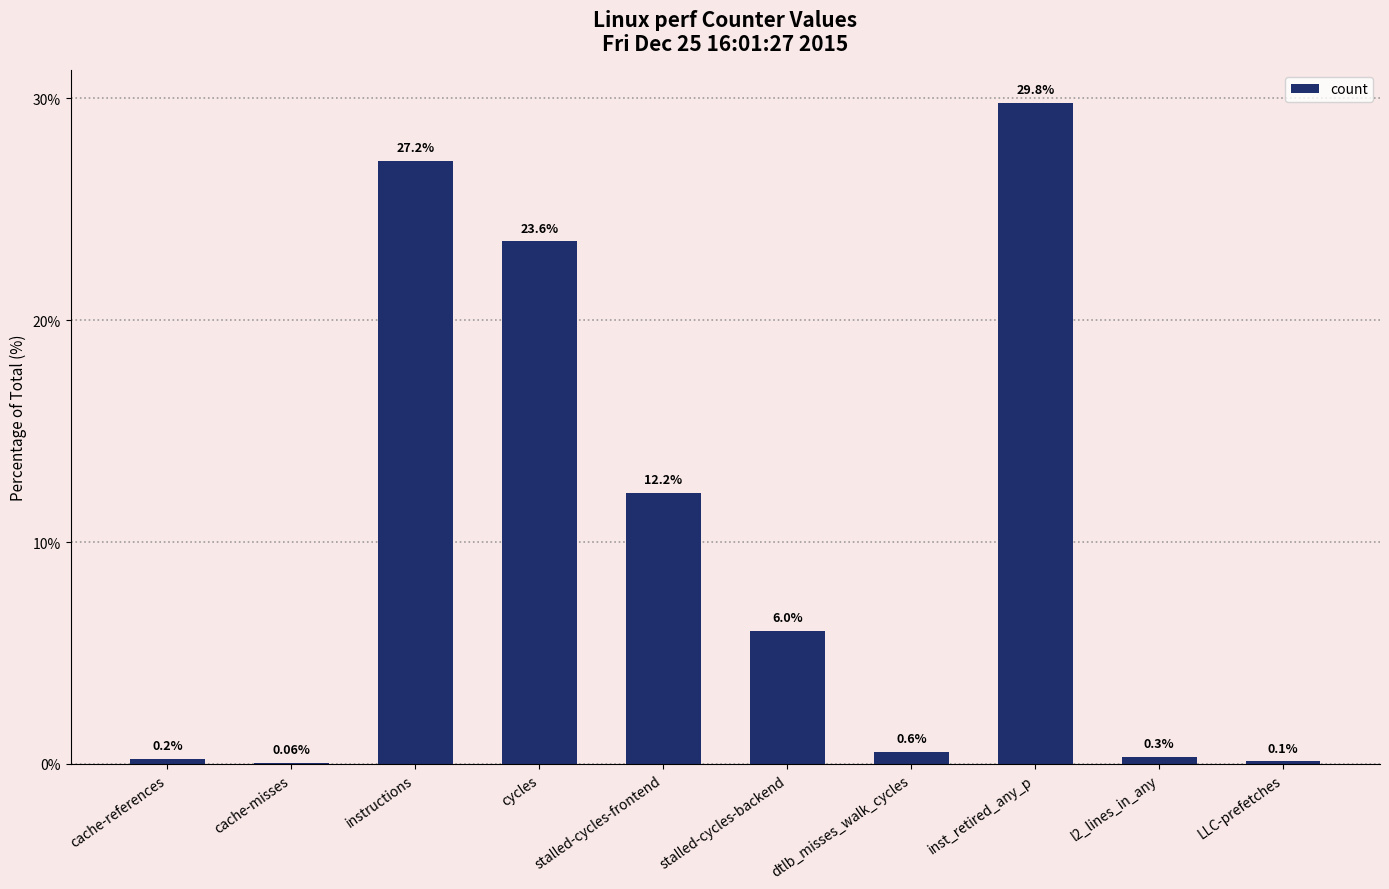

What is the average value?

10.0